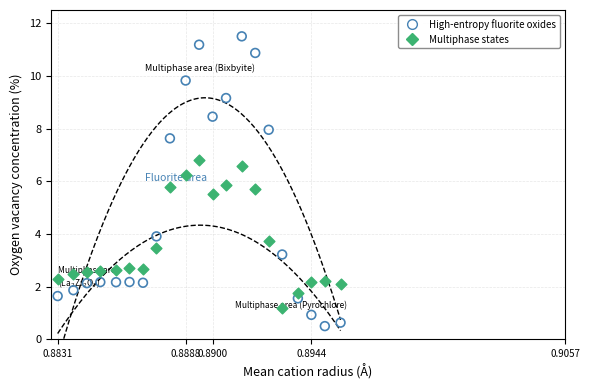

Across all data points, what is the range of Y values (max minus min)?

11.0